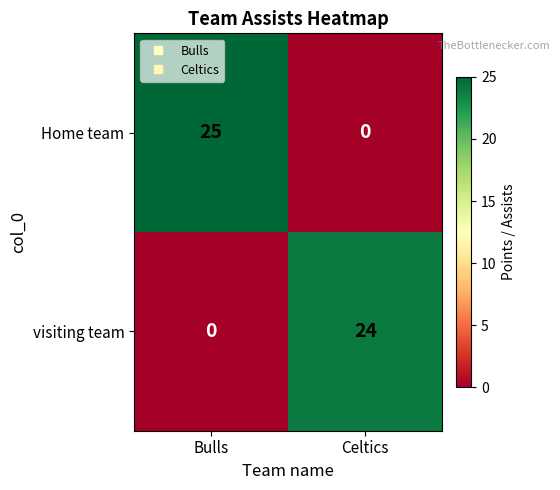

Reading right to left, extract all data points from this chart.

Home team: 0	25
visiting team: 24	0